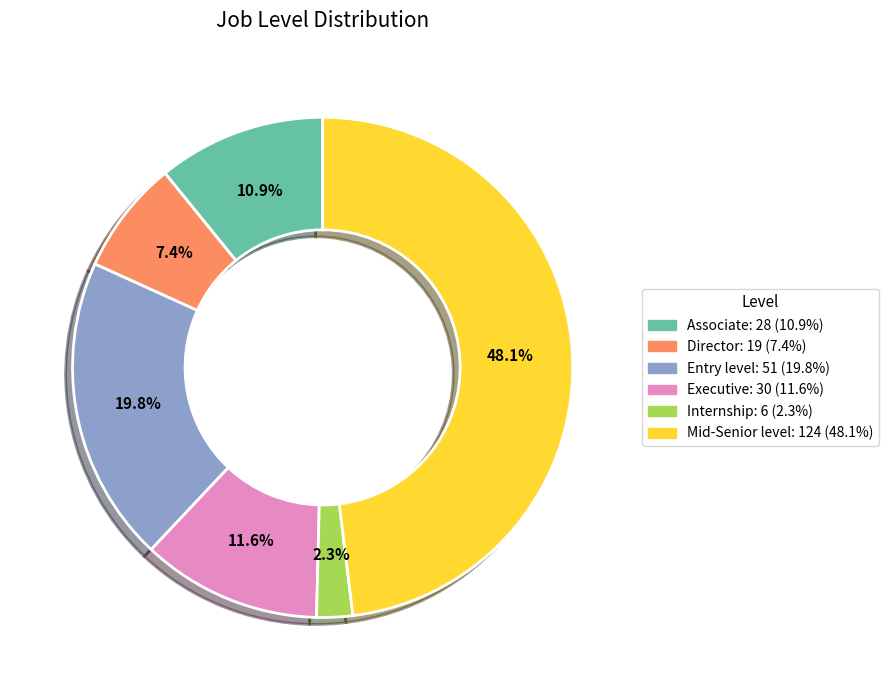

The Director slice represents 7% of the pie. True or false?

True